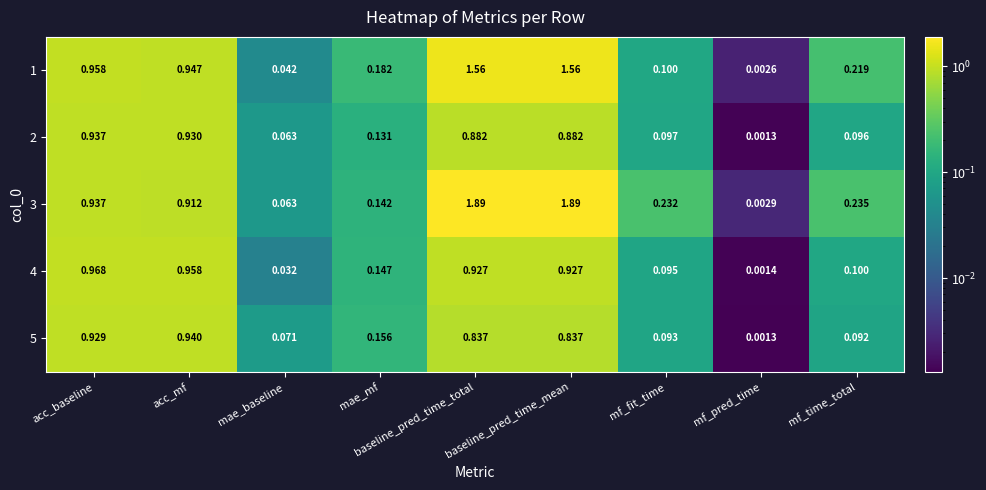

At which label is 2 closest to 0?

mf_pred_time